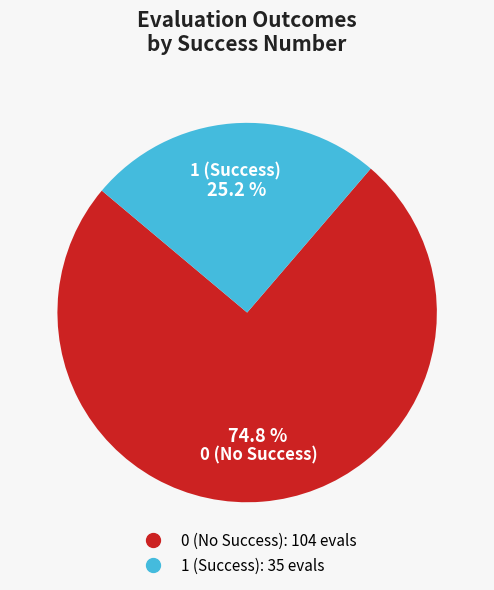

Is there a majority slice in this chart?

Yes